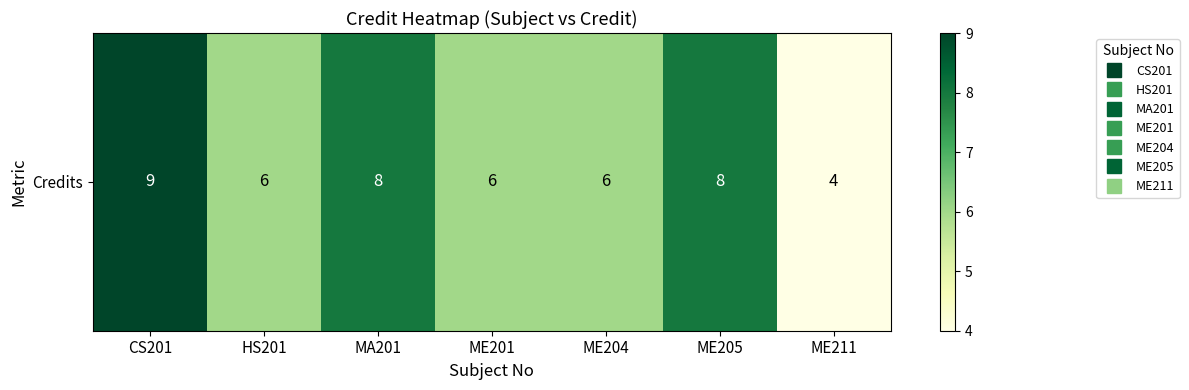

What is the sum of all values?

47